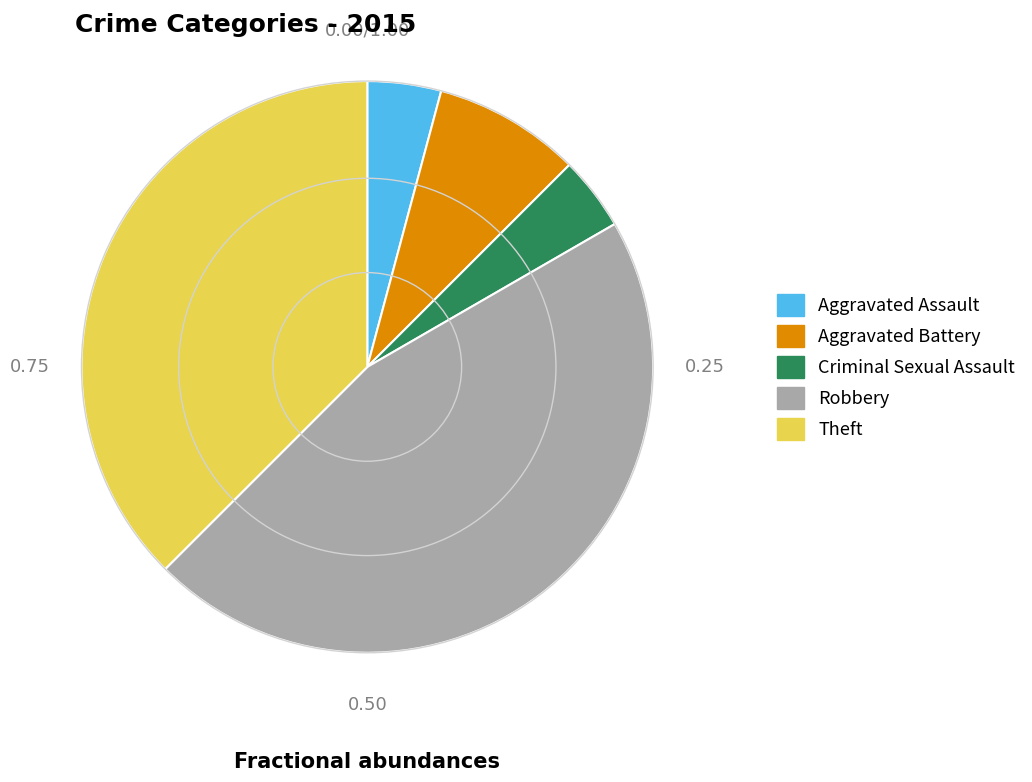

What is the largest slice in the pie chart?

Robbery